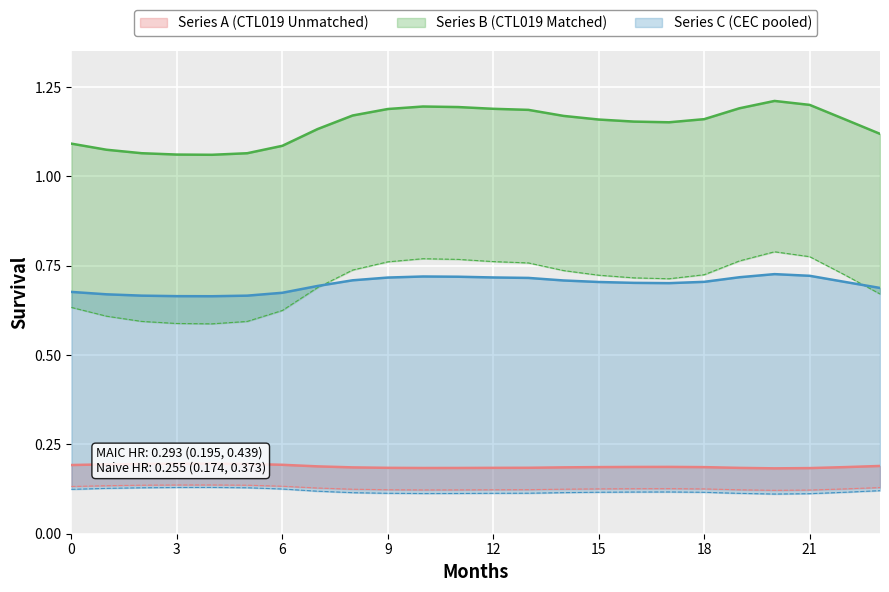

Count the number of categories in the chart.

24